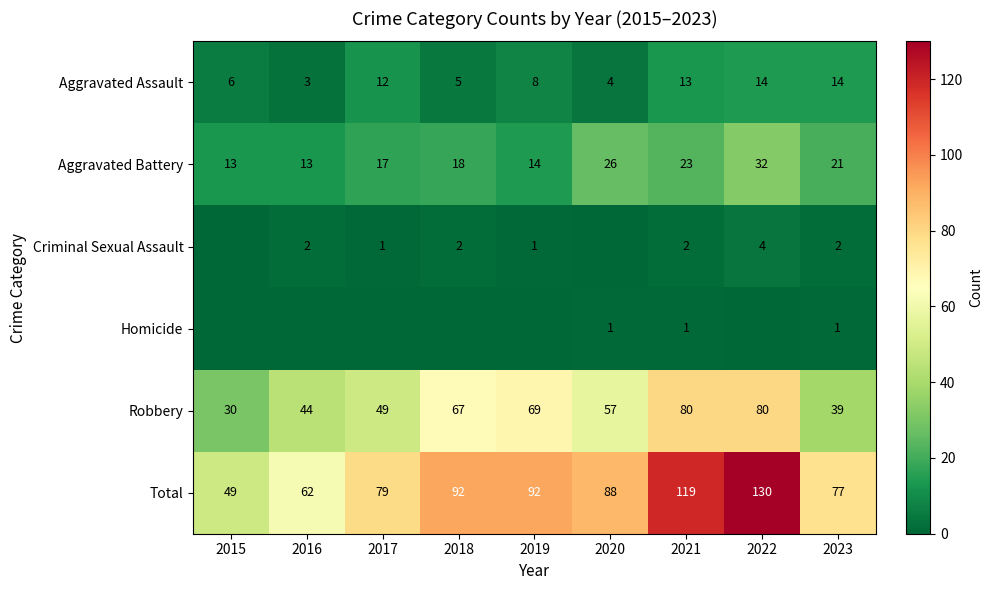

Which category has the highest value in the Criminal Sexual Assault series?

2022